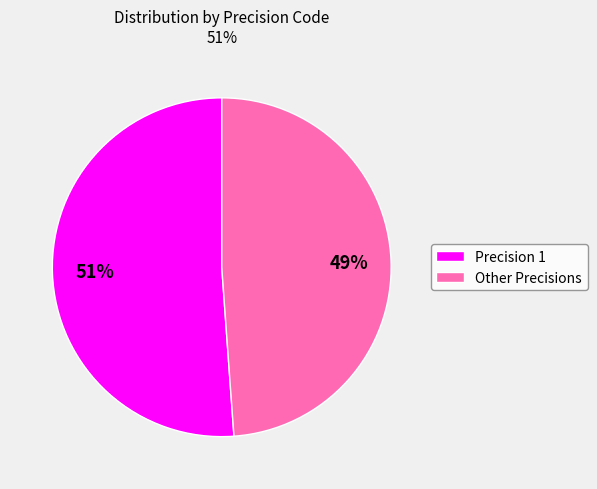

What percentage is the Other Precisions slice, to the nearest percent?

49%